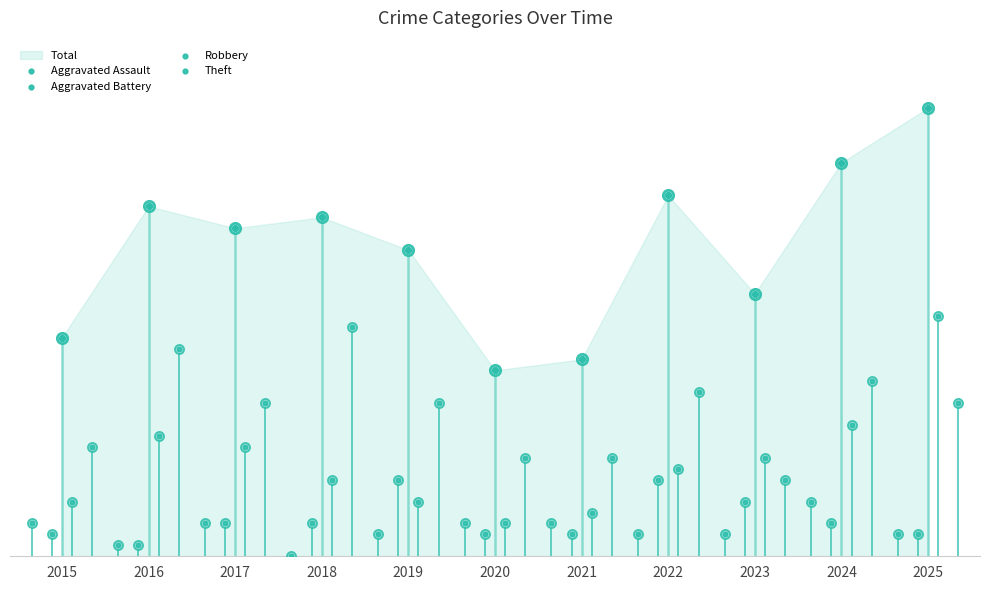

Is the value of Robbery at 2021 greater than the value of Aggravated Assault at 2021?

Yes